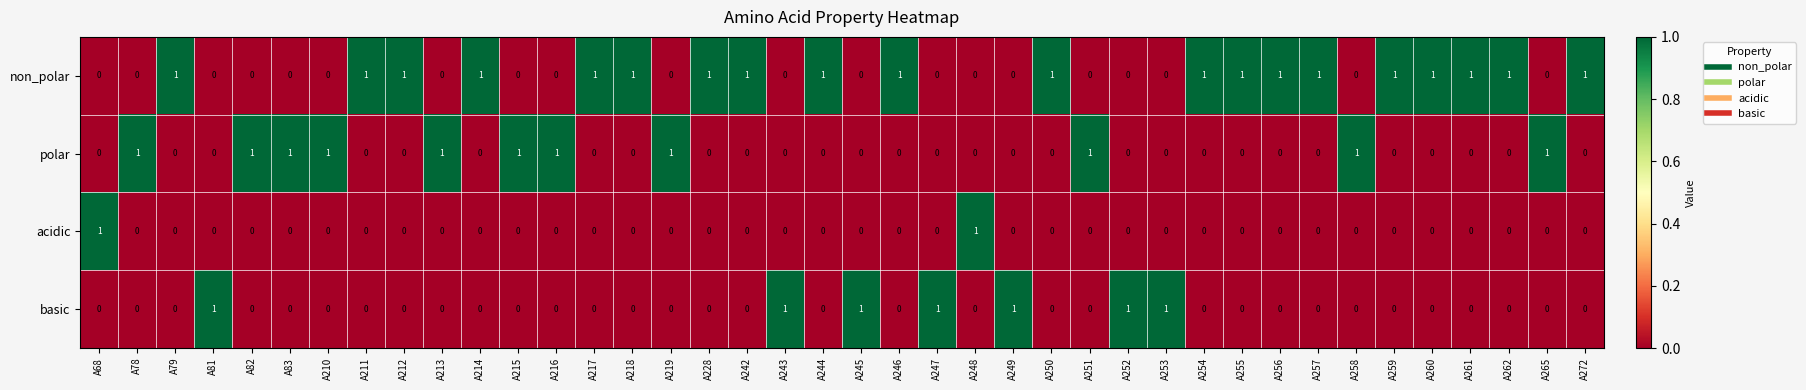

Which series has the largest total across all categories?

non_polar